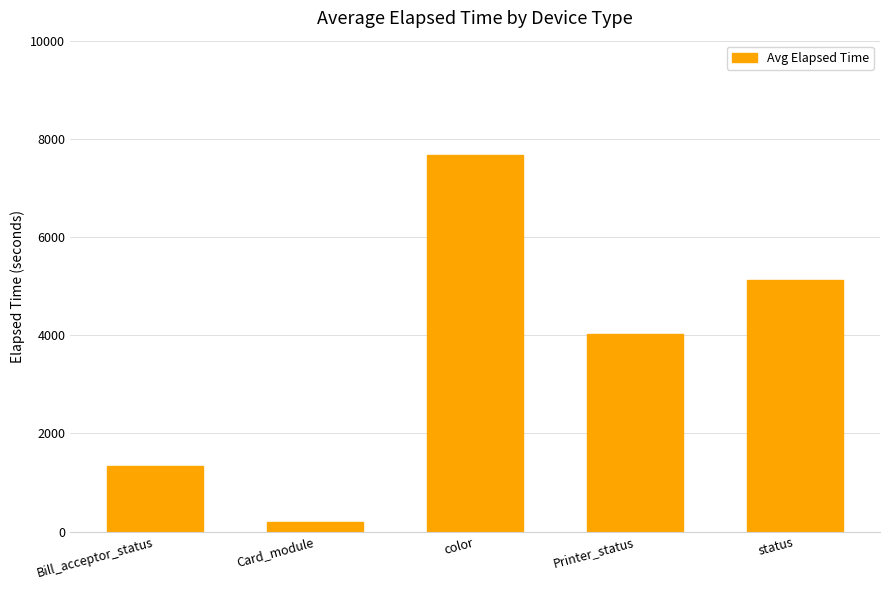

What is the difference between the second highest and second lowest values?

3797.5